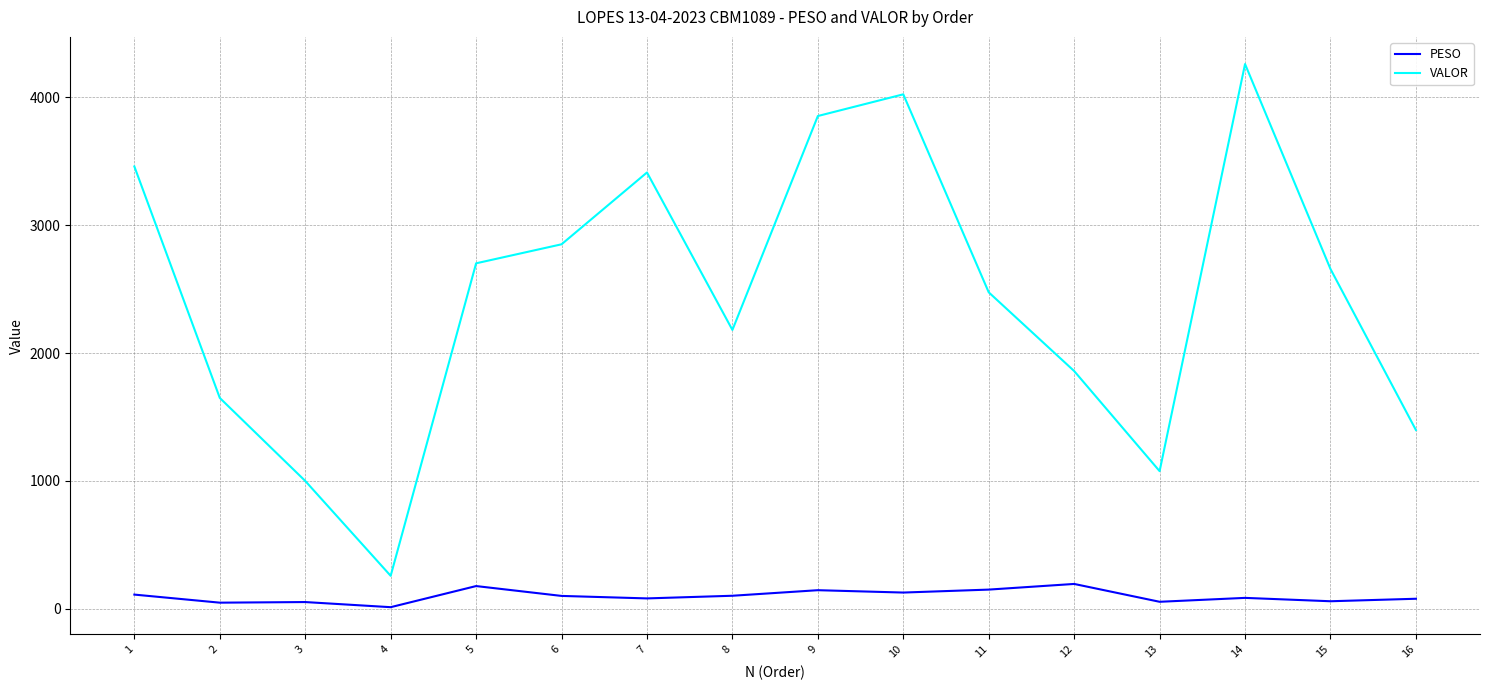

Rank the series by their maximum value, from lowest to highest.

PESO, VALOR